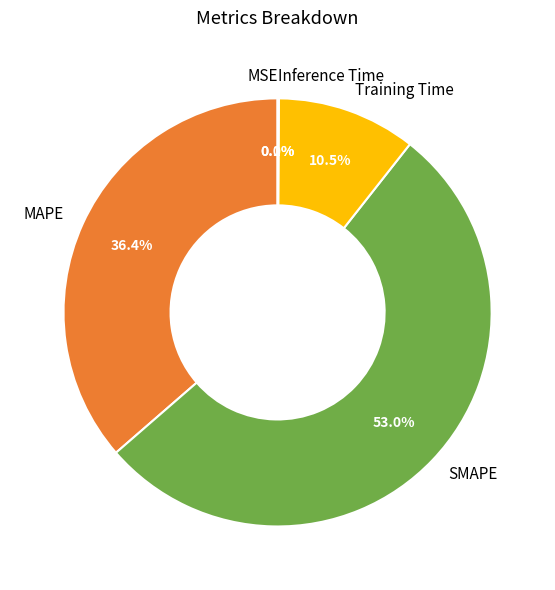

Which category has the biggest portion of the pie?

SMAPE